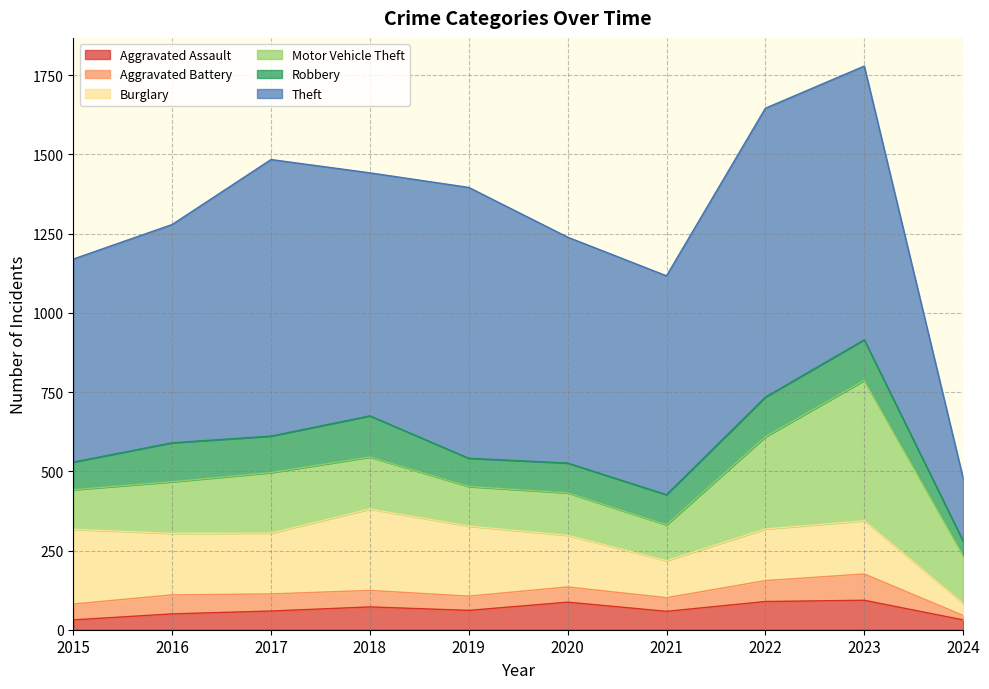

Count the number of data series in this chart.

6